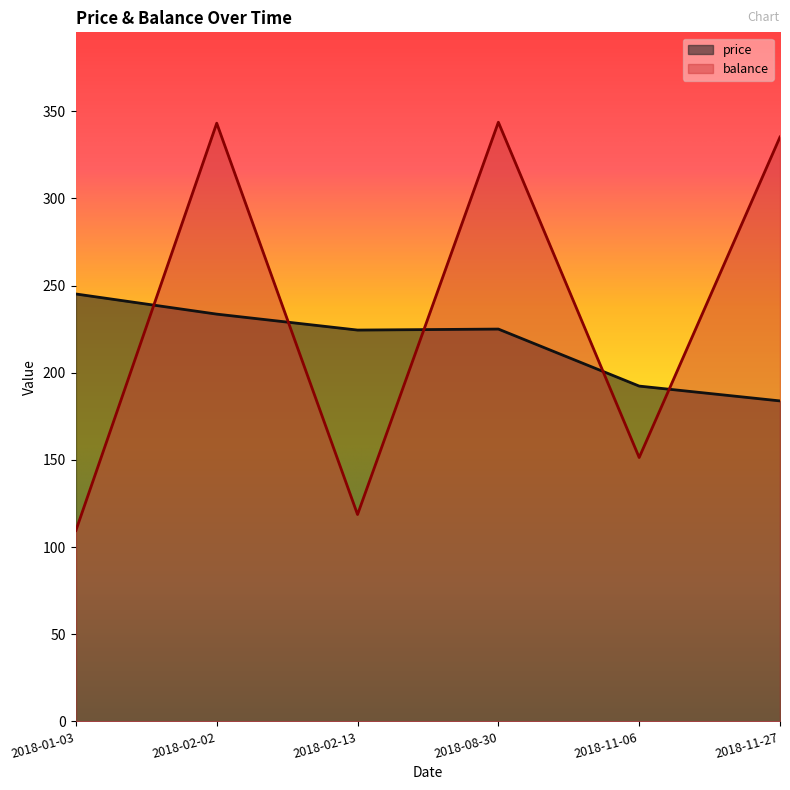

Rank the series by their average value, from lowest to highest.

price, balance